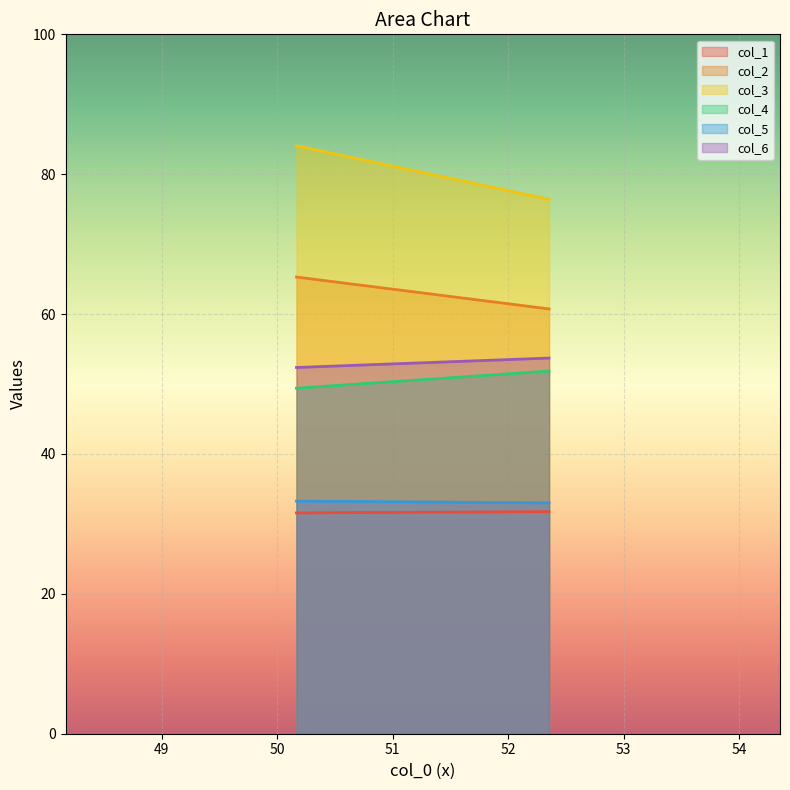

Reading right to left, extract all data points from this chart.

col_1: 1=31.8	0=31.6
col_2: 1=60.7	0=65.3
col_3: 1=76.4	0=84.1
col_4: 1=51.9	0=49.4
col_5: 1=33.0	0=33.3
col_6: 1=53.7	0=52.4